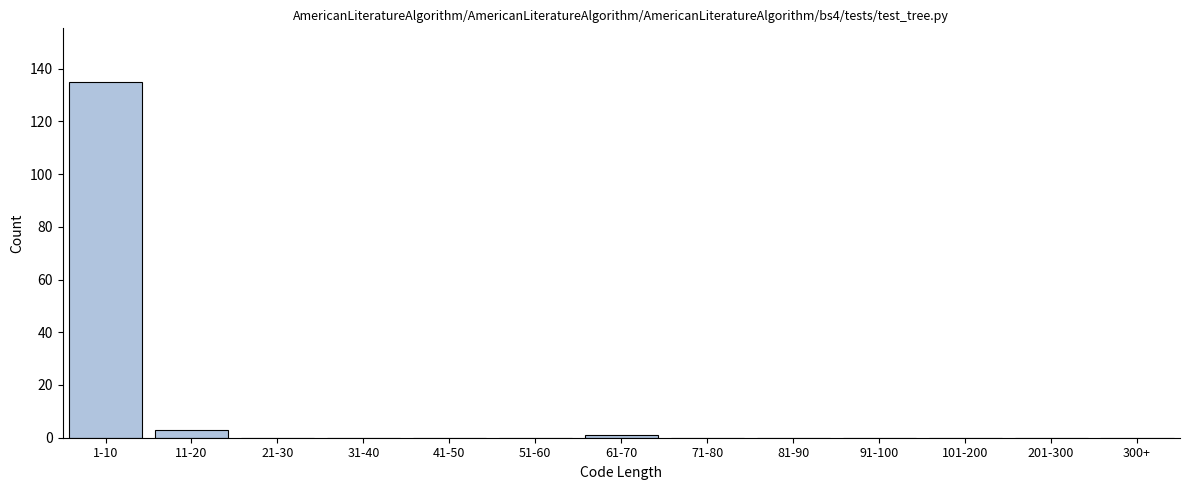

Reading left to right, transcribe all the data shown in this chart.

1-10=135	11-20=3	21-30=0	31-40=0	41-50=0	51-60=0	61-70=1	71-80=0	81-90=0	91-100=0	101-200=0	201-300=0	300+=0